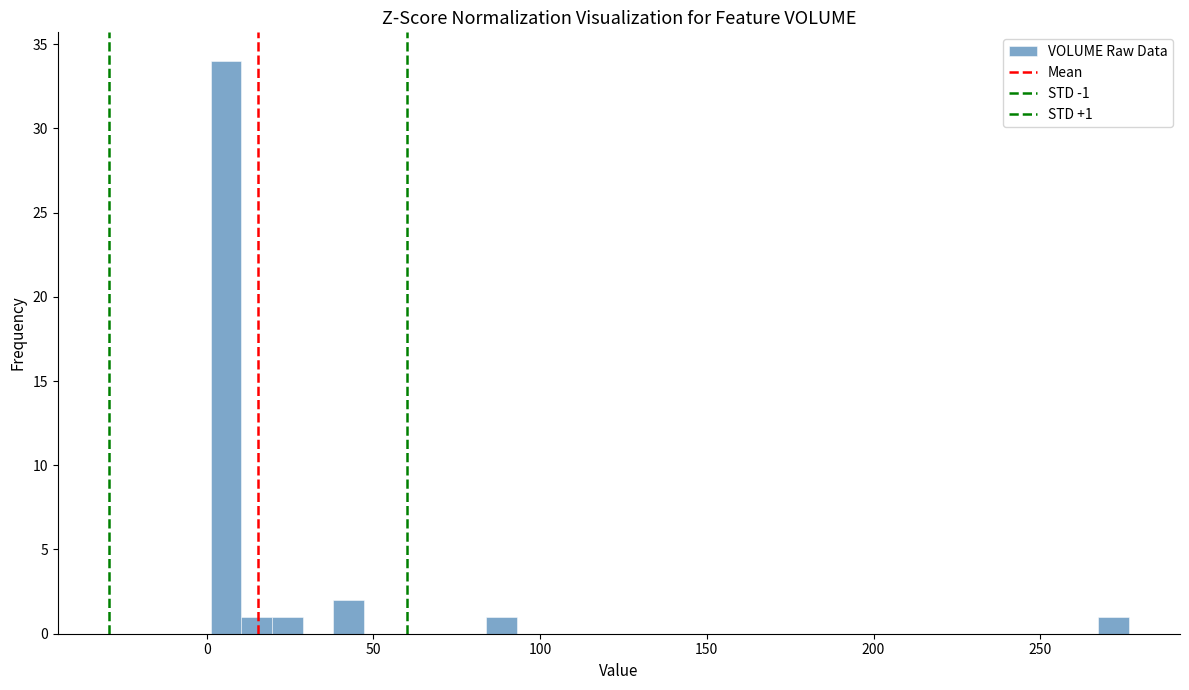

Around what value on the x-axis is the tallest bar? Give the approximate position of its centre, as read against the axis.

5